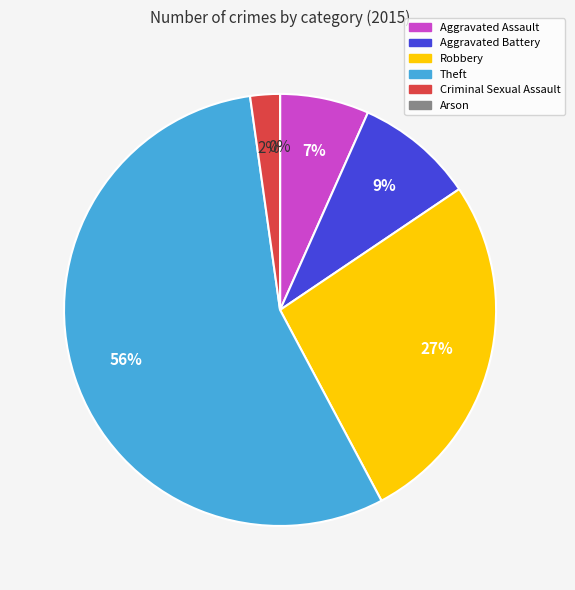

How many slices are in this pie chart?

6